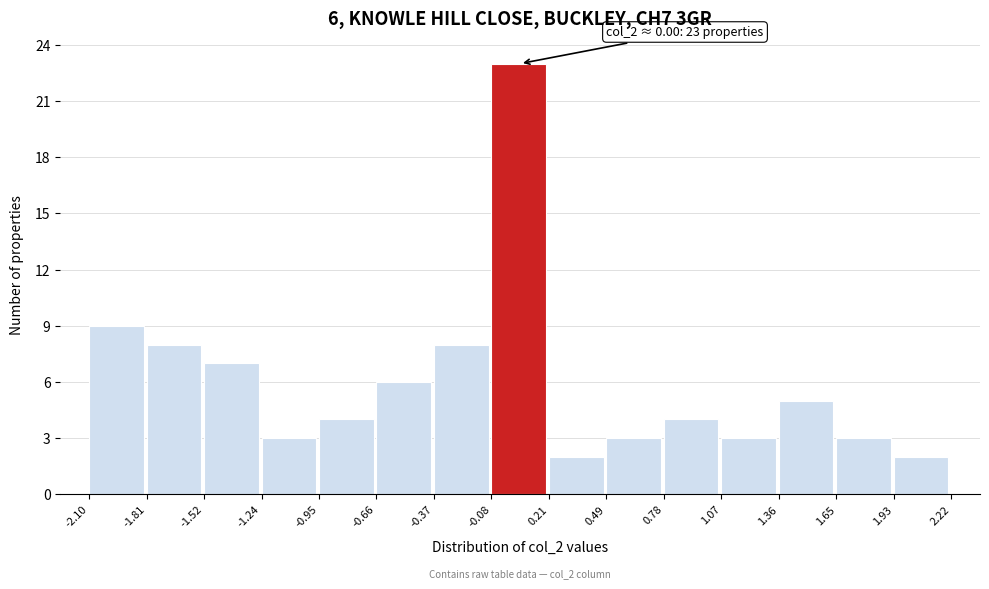

Which range on the x-axis has the tallest bar?

-0.08 to 0.21